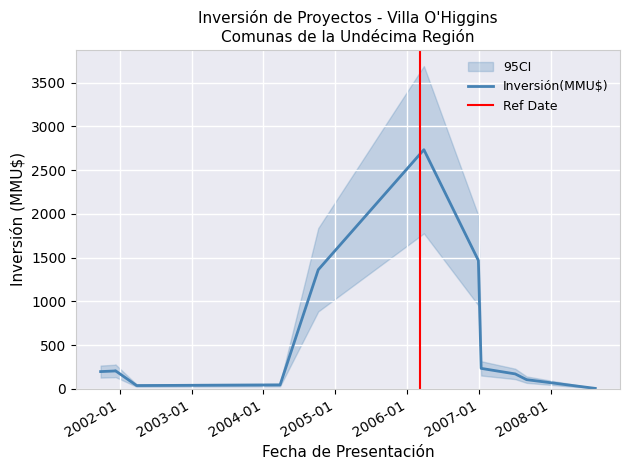

Where is the first local maximum?

2001-12-05